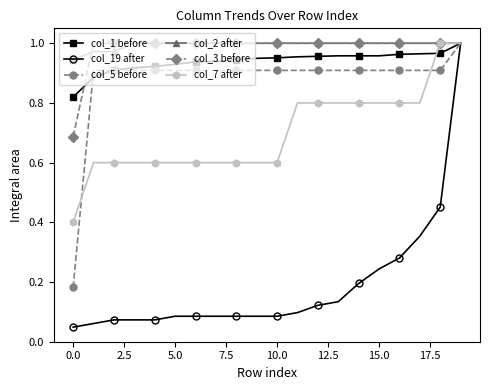

What is the value of the col_7 after point at the 8th from the left?

0.6